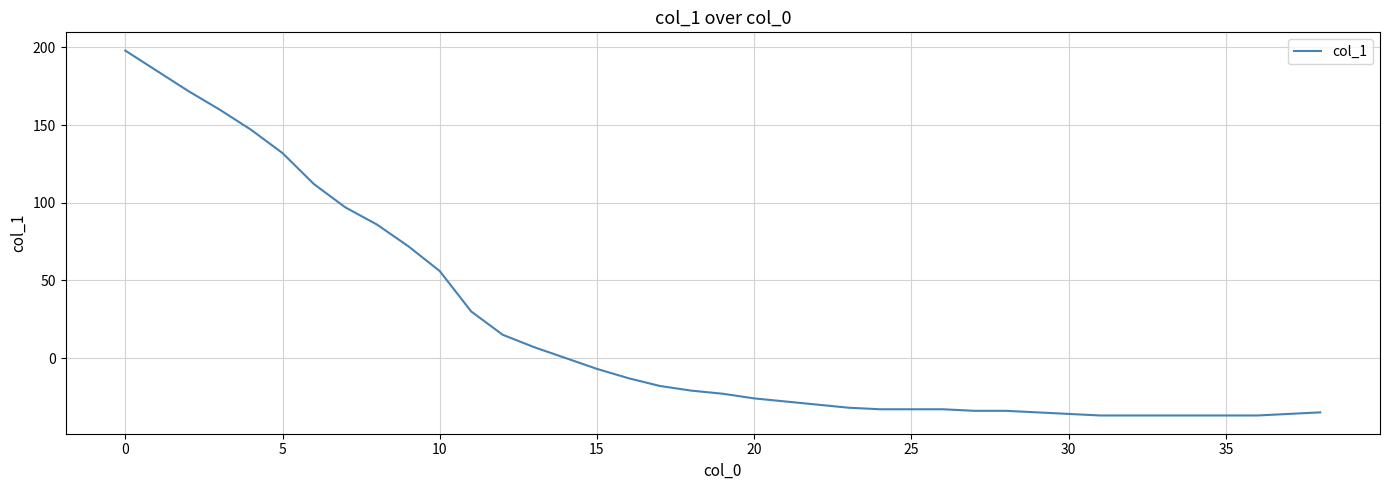

What is the greatest value displayed?

198